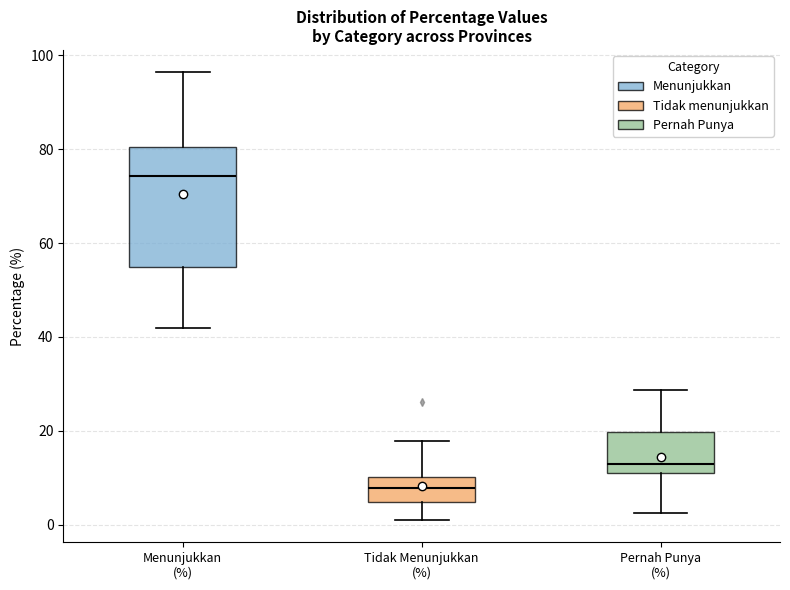

Reading left to right, transcribe this box plot: for each box, give where its median line is, the range the box spans, and where its two whiskers end, as read against the y-axis. The values are not printed on the chart, so give them approximately, as read against the axis.

Menunjukkan (%): median 74, box 56 to 80, whiskers 42 to 96
Tidak Menunjukkan (%): median 8, box 4 to 10, whiskers 2 to 18
Pernah Punya (%): median 12 (just above the box's lower edge), box 12 to 20, whiskers 2 to 28